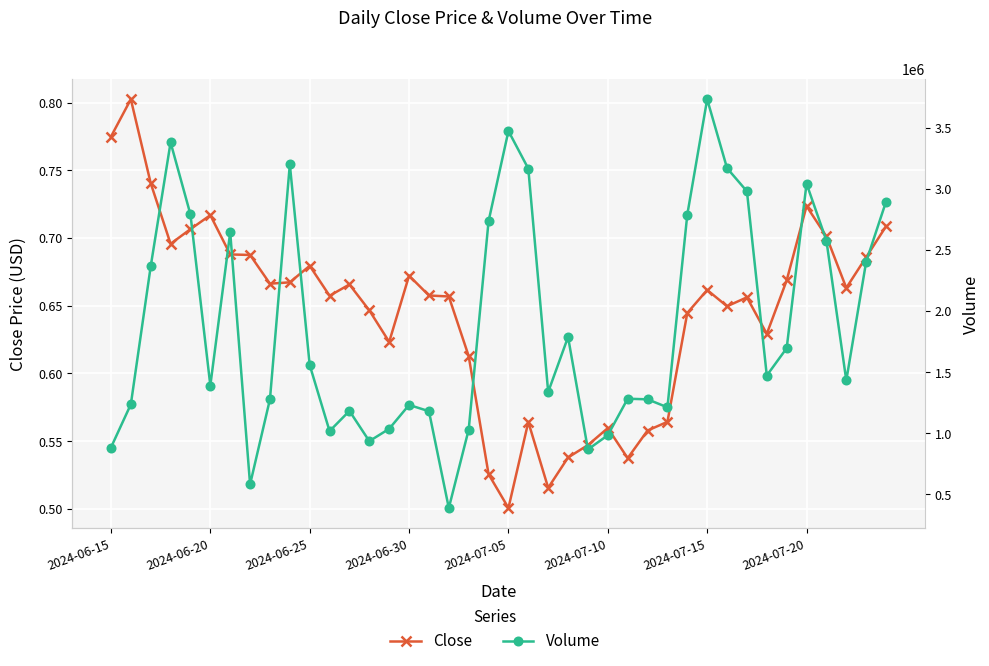

How many lines are shown in the chart?

2